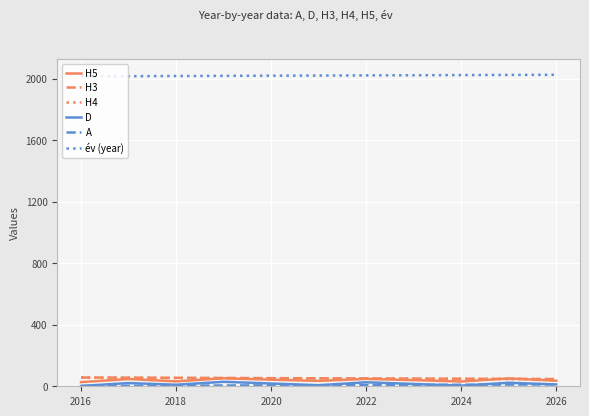

What is the greatest value displayed?

2026